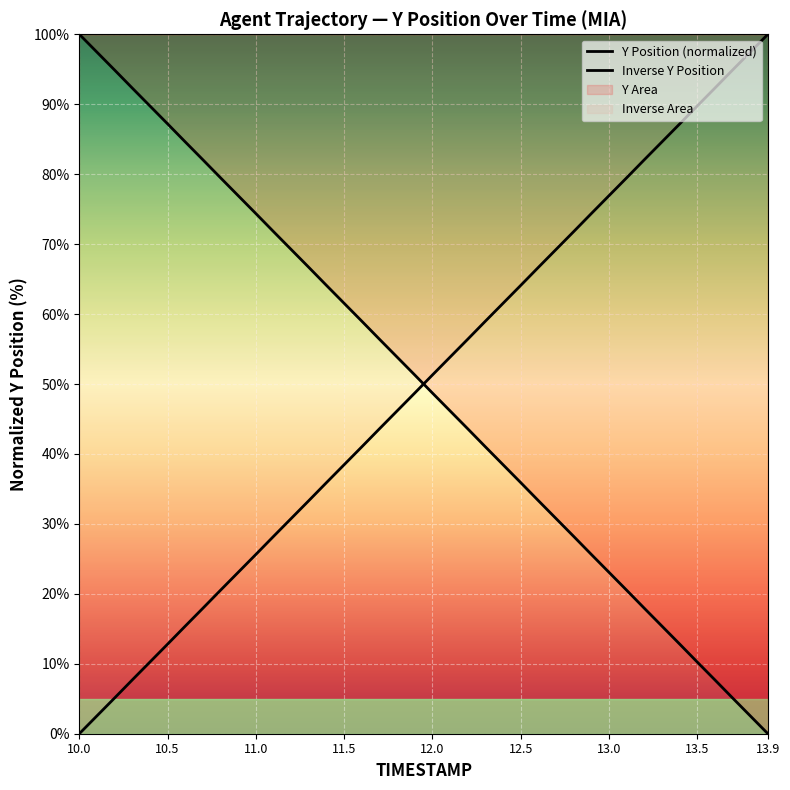

True or false: Y and TIMESTAMP intersect in this chart.

True